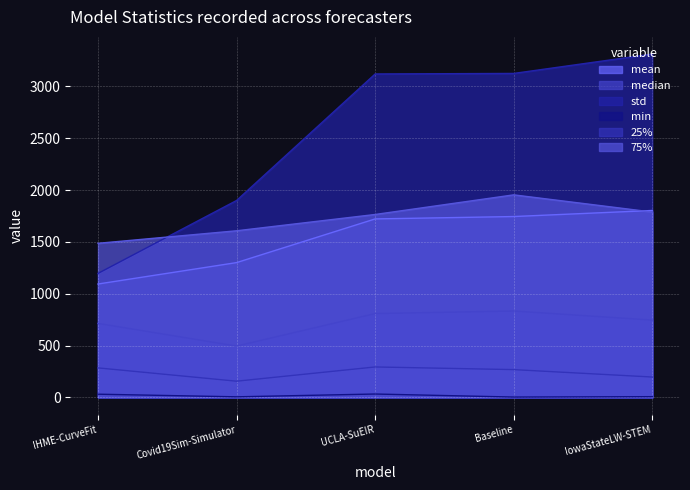

What value does the std series have at IowaStateLW-STEM?

3312.9